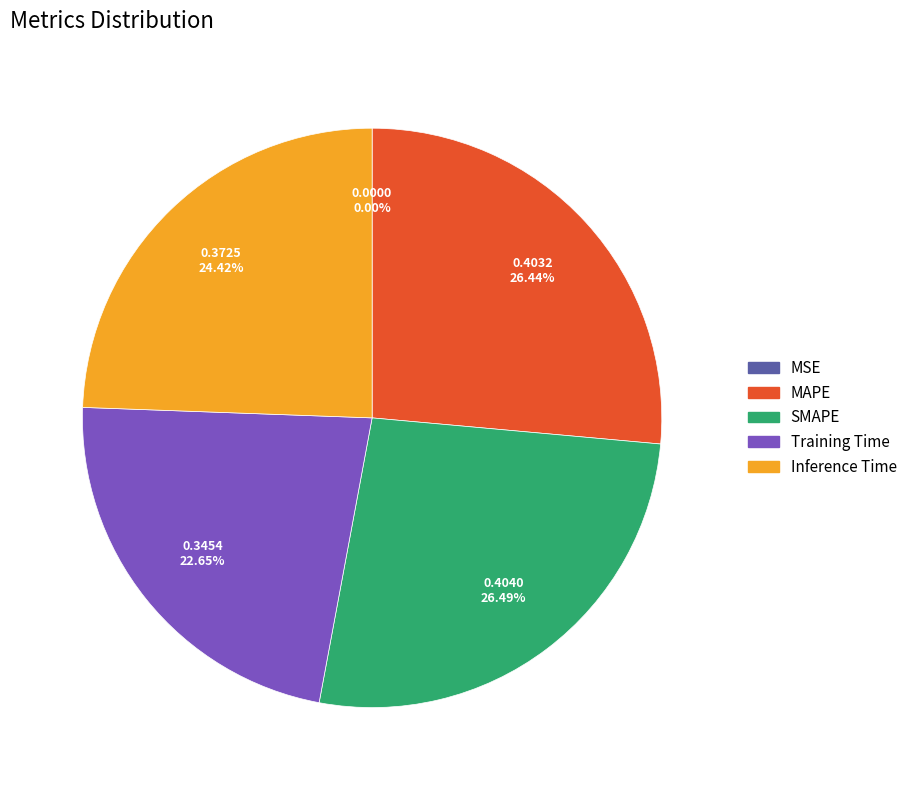

To the nearest percent, what is the average slice percentage?

20%